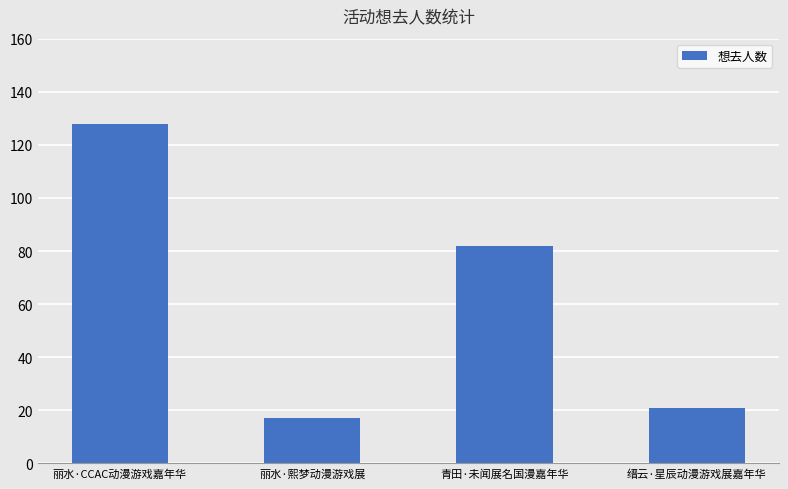

How many data points does each series have?

4